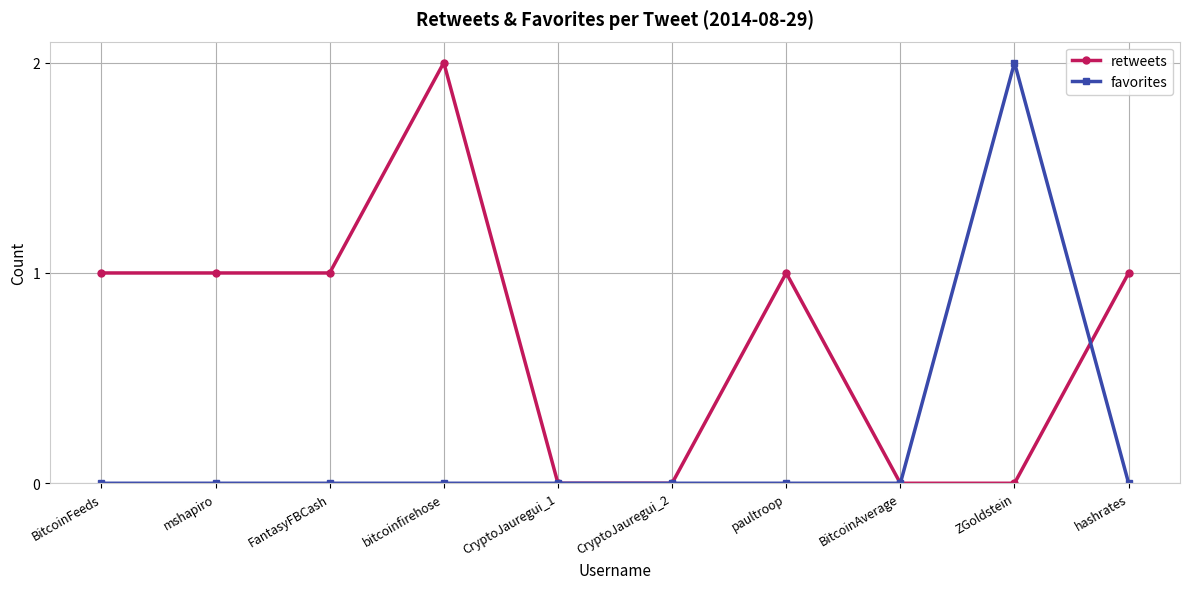

Which category has the highest value in the retweets series?

bitcoinfirehose